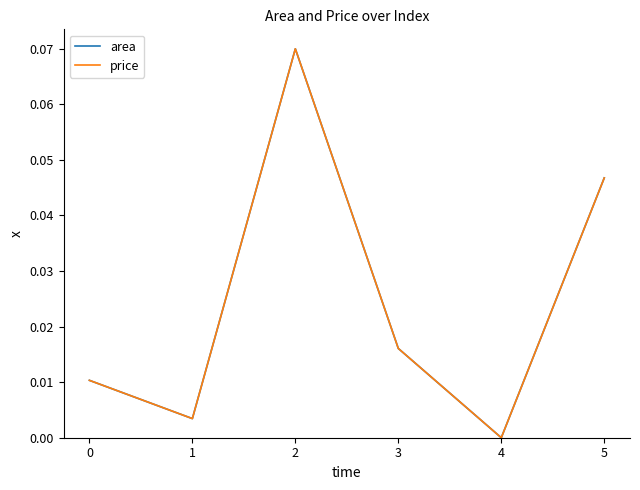

Does the chart have visible grid lines?

No